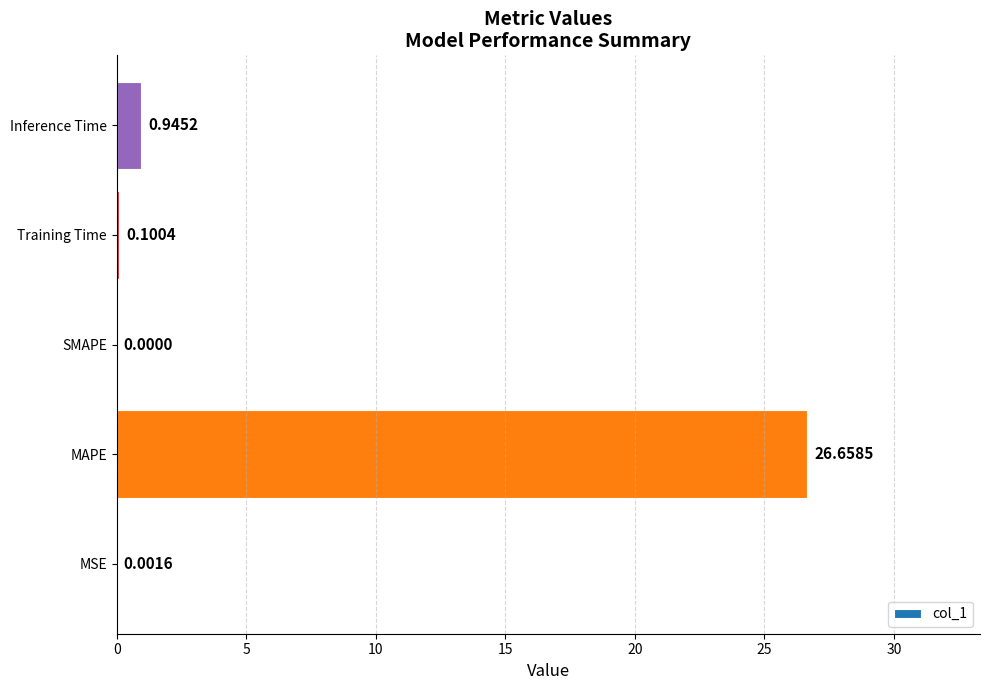

What is the sum of all values?

27.7